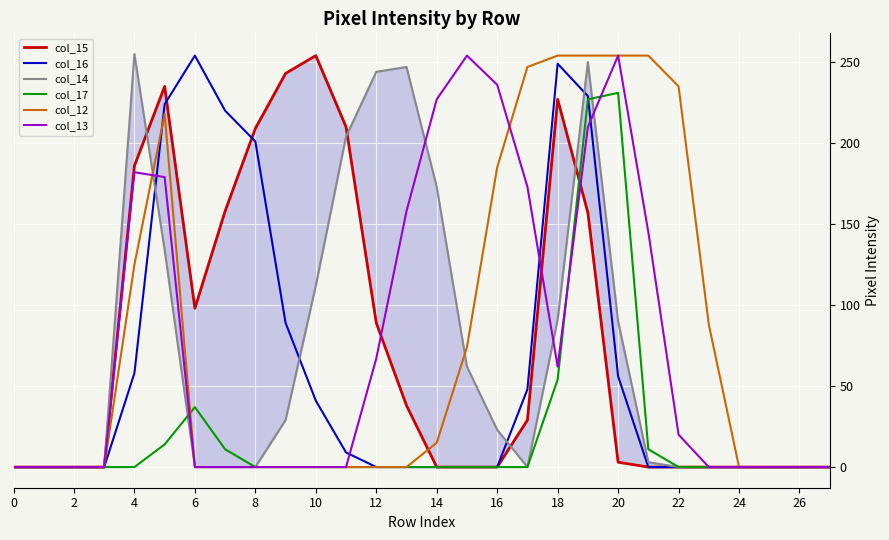

What is the sum of all col_12 values?

2203